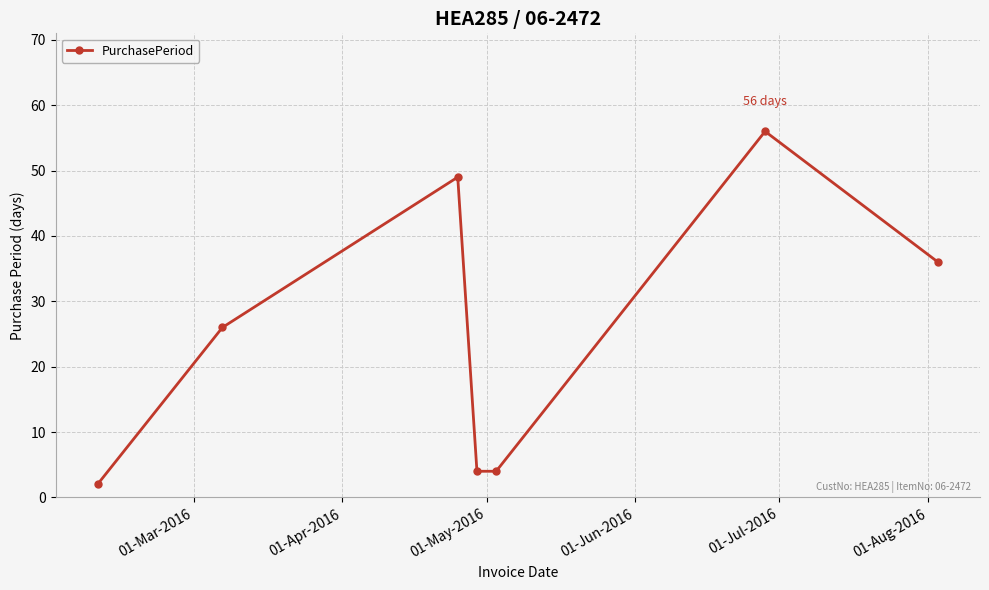

True or false: there are more than 1 points higher than both neighbors.

True